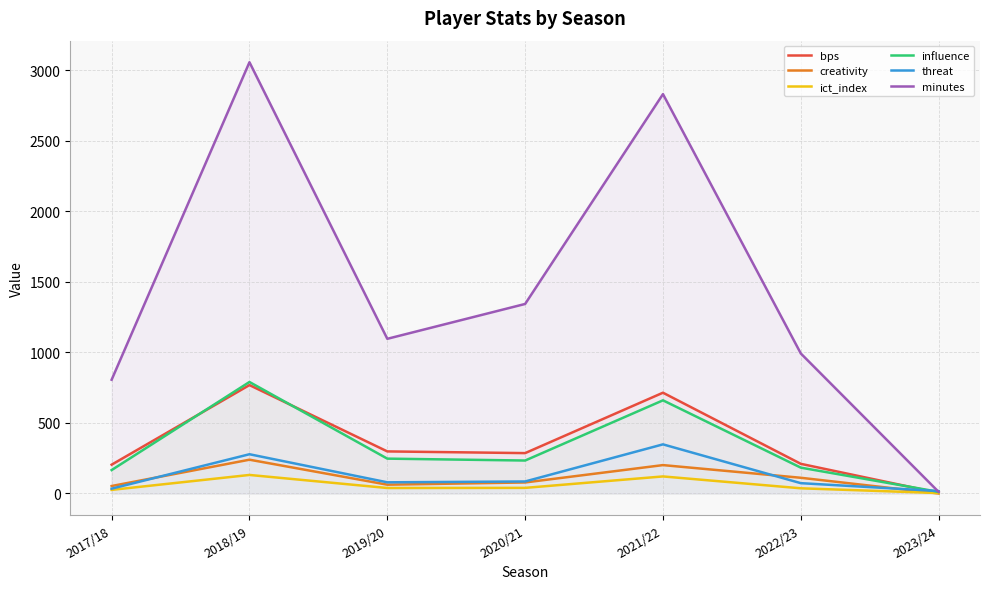

True or false: minutes has a value of 1343.0 at 2020/21.

True